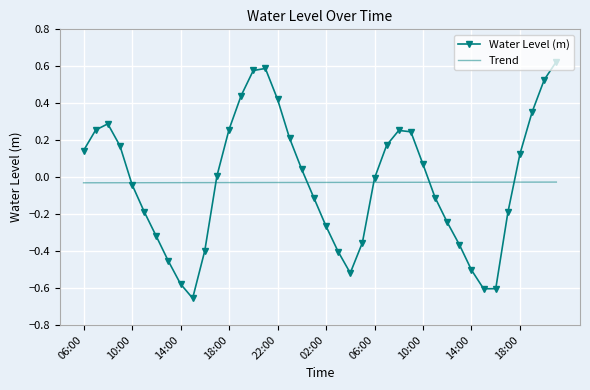

Rank the series by their maximum value, from highest to lowest.

Water Level (m), Trend